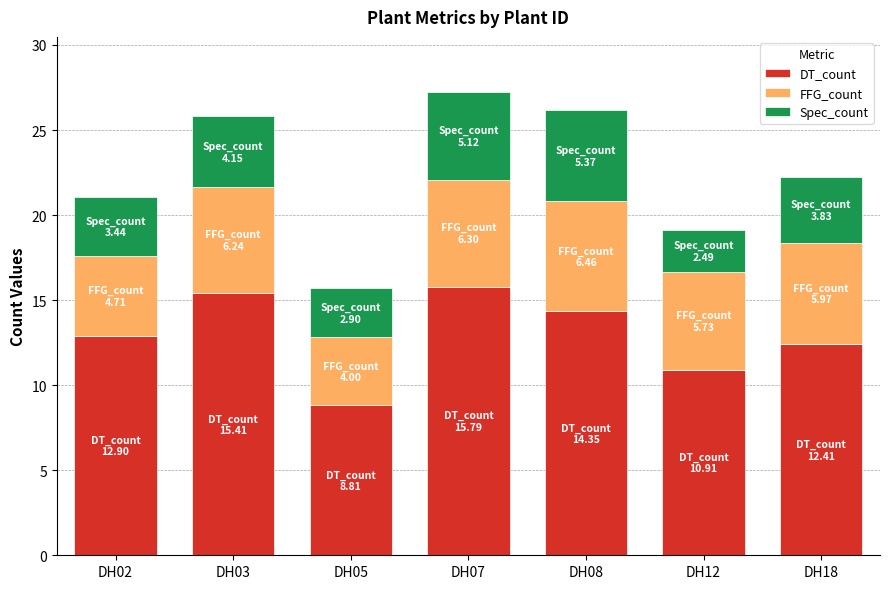

The DT_count series shows 24.9 at DH08. True or false?

False